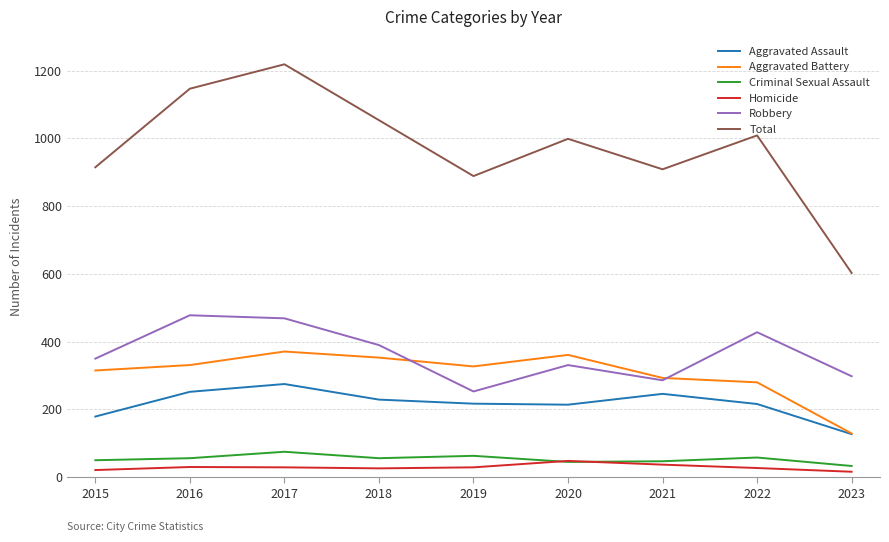

What is the maximum value shown in the chart?

1219